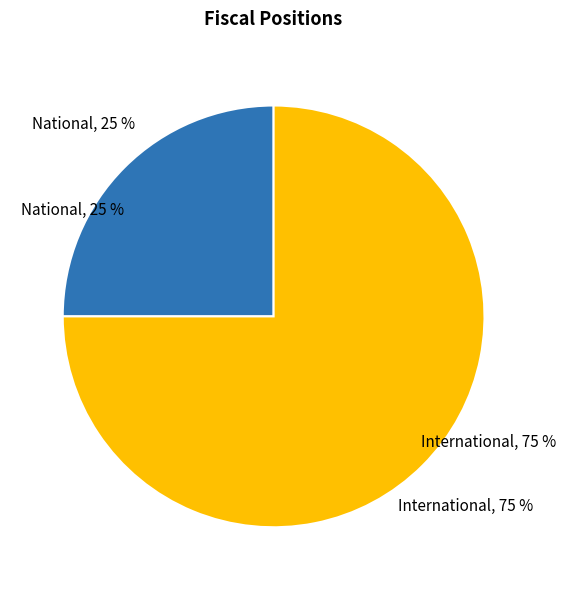

How many slices are in this pie chart?

2